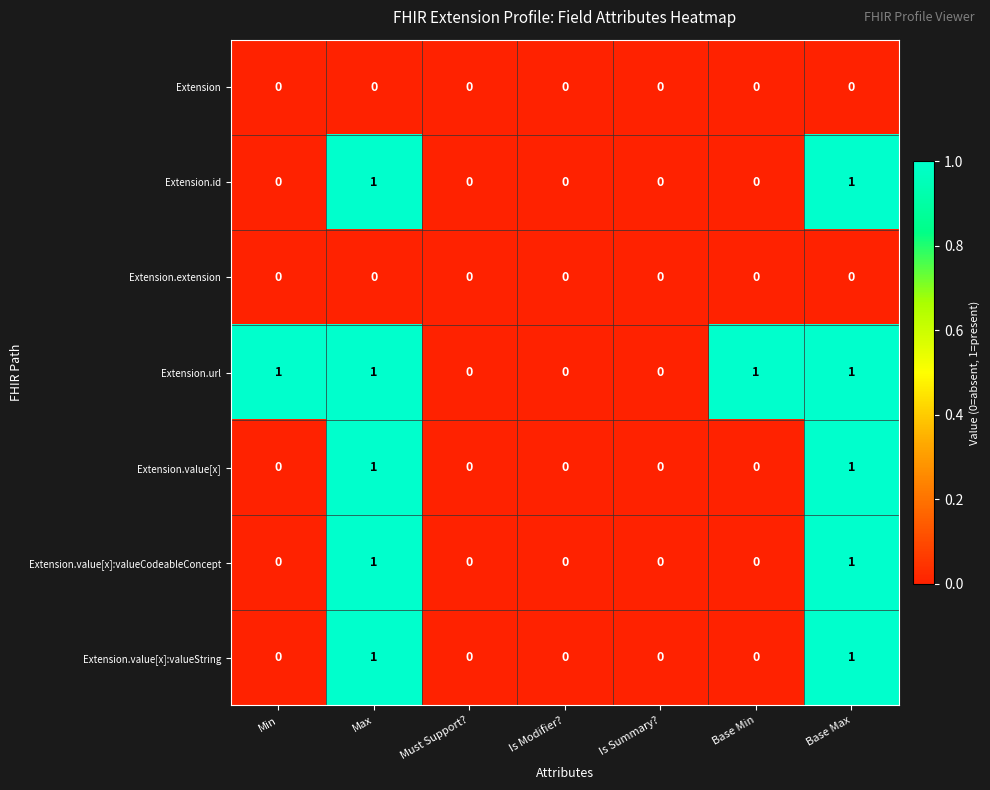

Which series has the largest total across all categories?

Extension.url